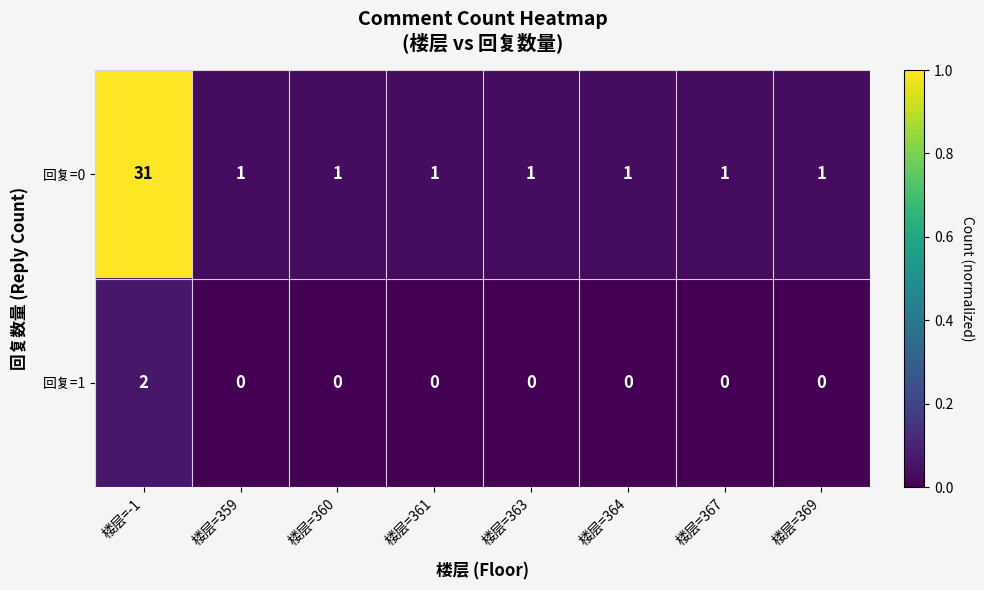

At how many categories does at least one series exceed 0?

8